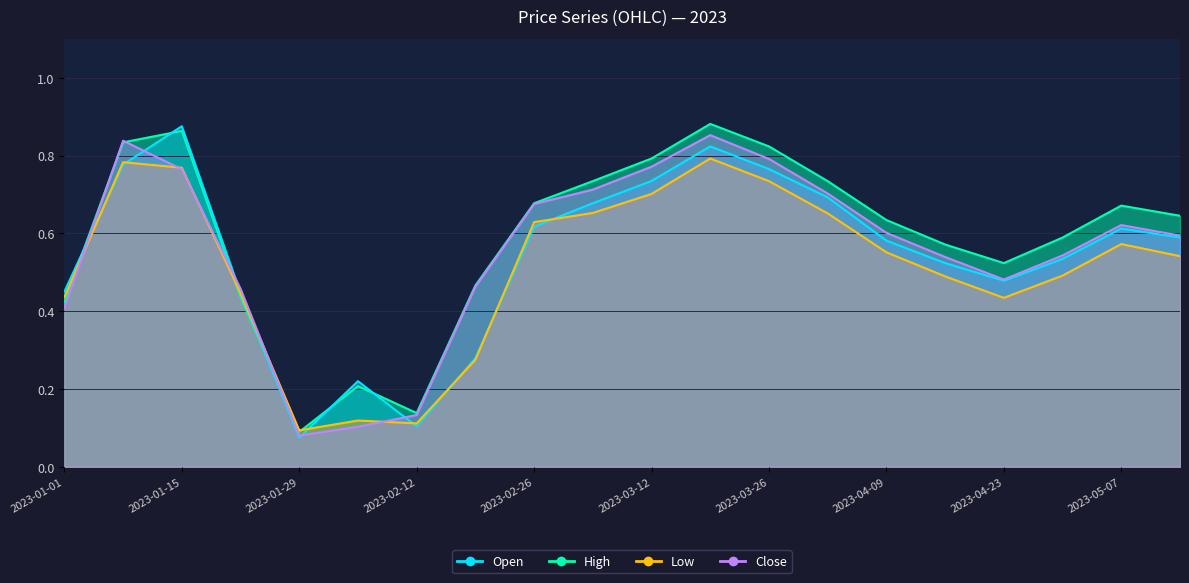

Between 2023-05-14 and 2023-01-29, which is larger?

2023-05-14